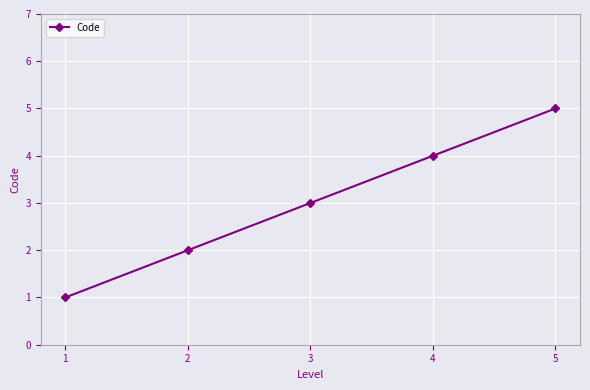

What is the maximum value shown in the chart?

5